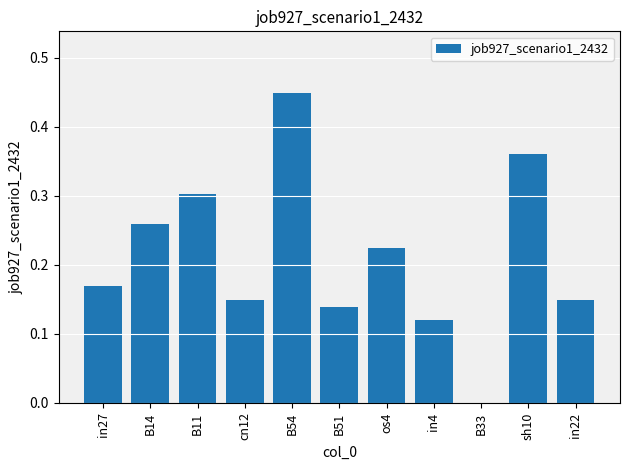

How many positive values are there?

10